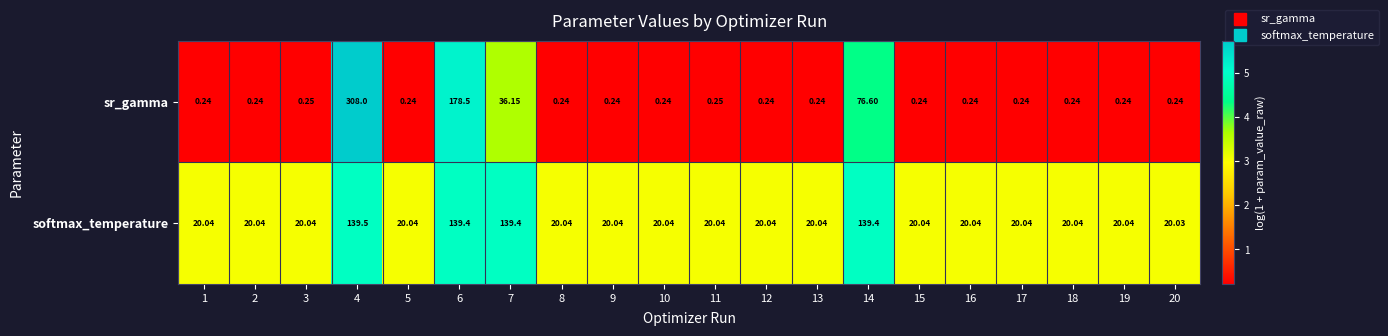

Which series has the widest spread of values?

sr_gamma